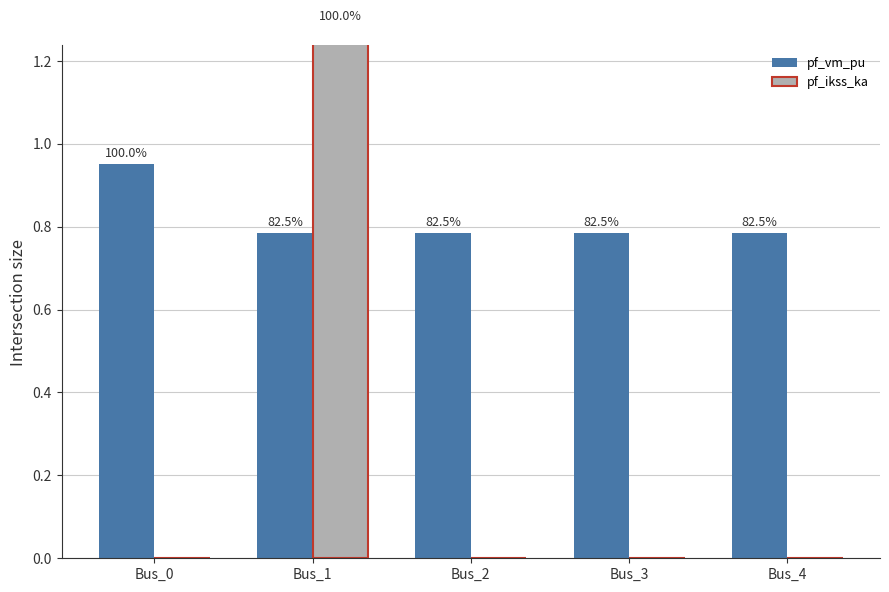

At which category is the sum across all series the highest?

Bus_1